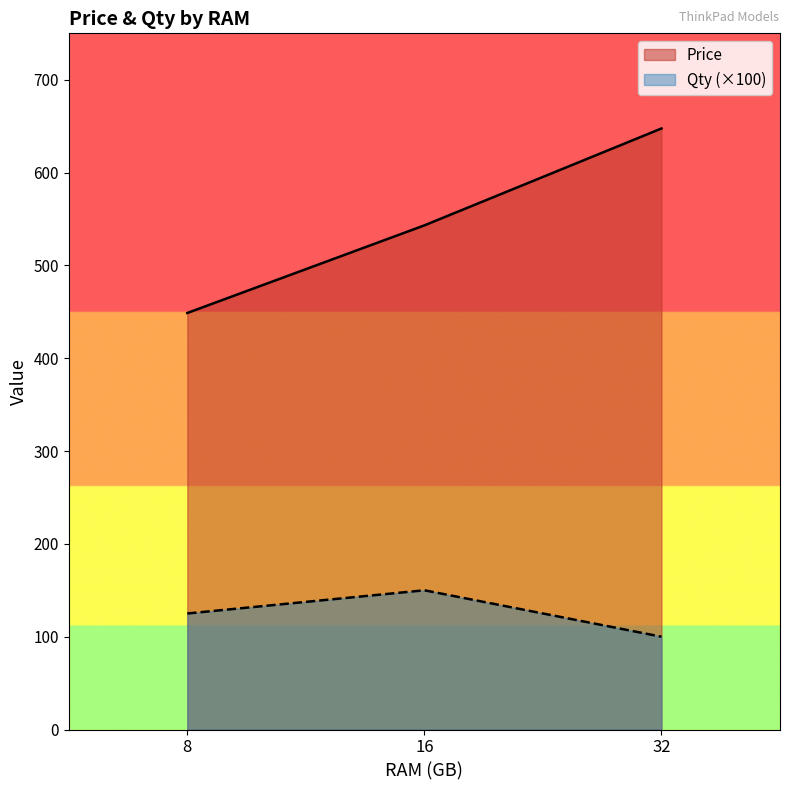

What is the highest value of the Qty (×100) series?

150.0